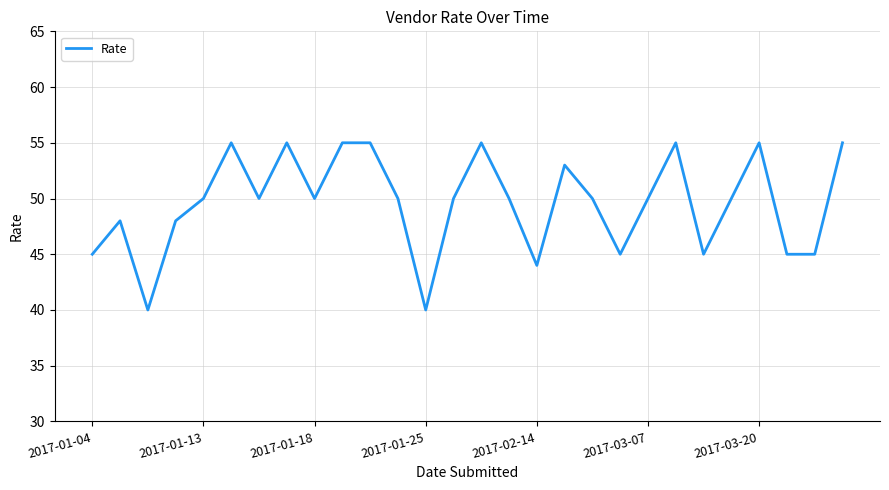

What is the smallest value displayed?

40